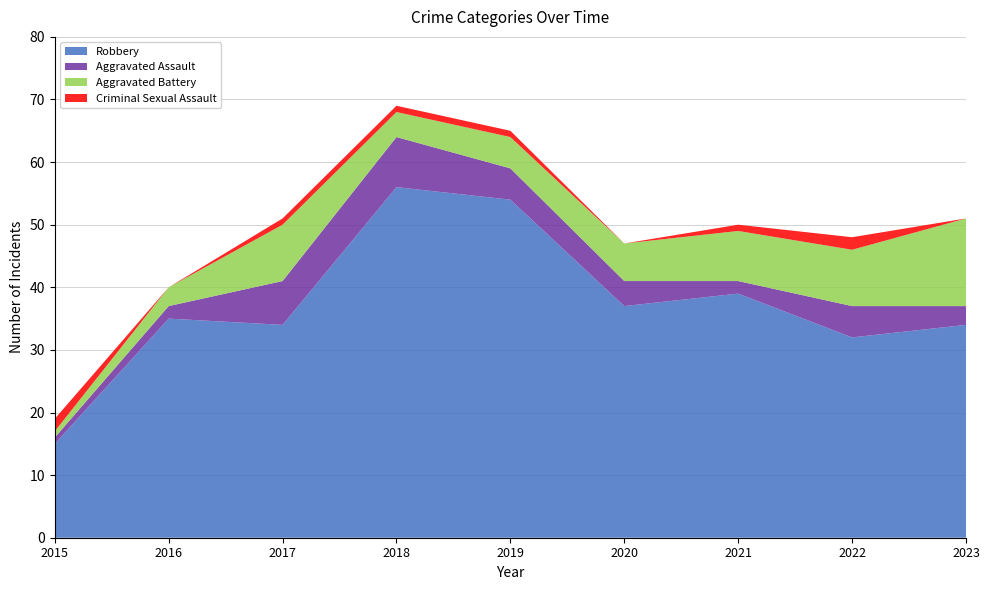

Reading left to right, list all the values displayed in this chart.

Robbery: 15	35	34	56	54	37	39	32	34
Aggravated Assault: 1	2	7	8	5	4	2	5	3
Aggravated Battery: 1	3	9	4	5	6	8	9	14
Criminal Sexual Assault: 2	0	1	1	1	0	1	2	0